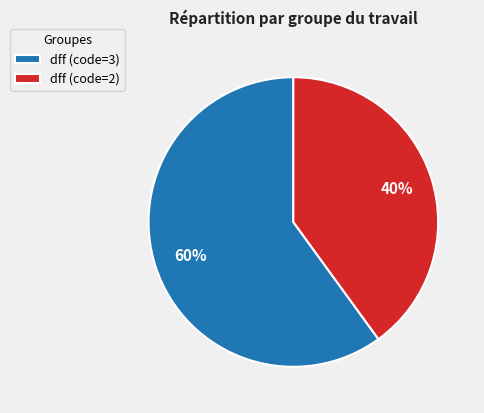

What is the smallest slice in the pie chart?

dff (code=2)